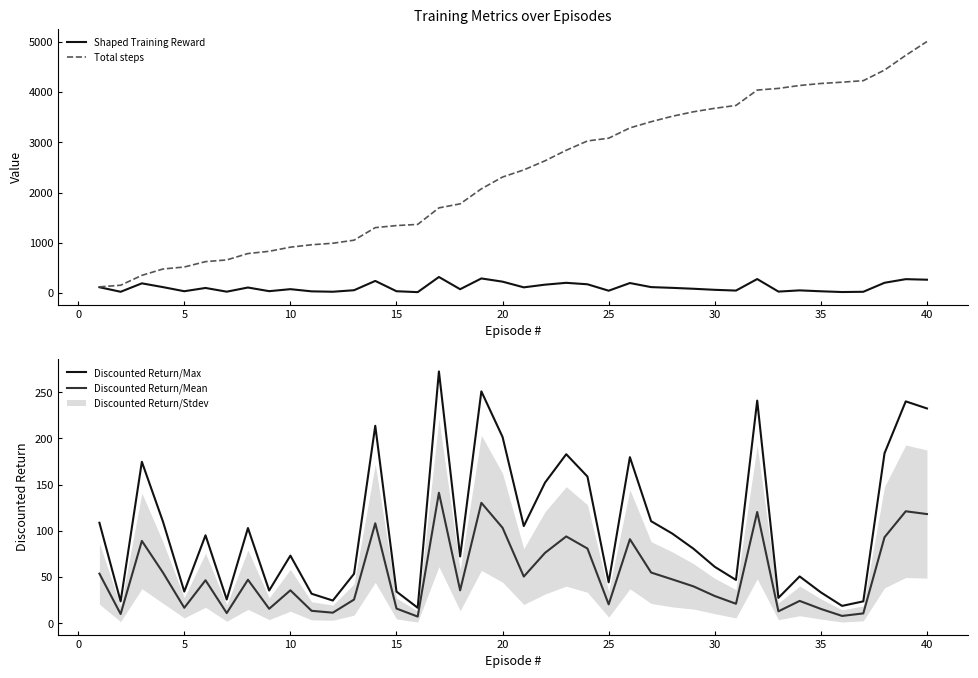

What are all the series names shown in the legend?

Shaped Training Reward, Total steps, Discounted Return/Max, Discounted Return/Mean